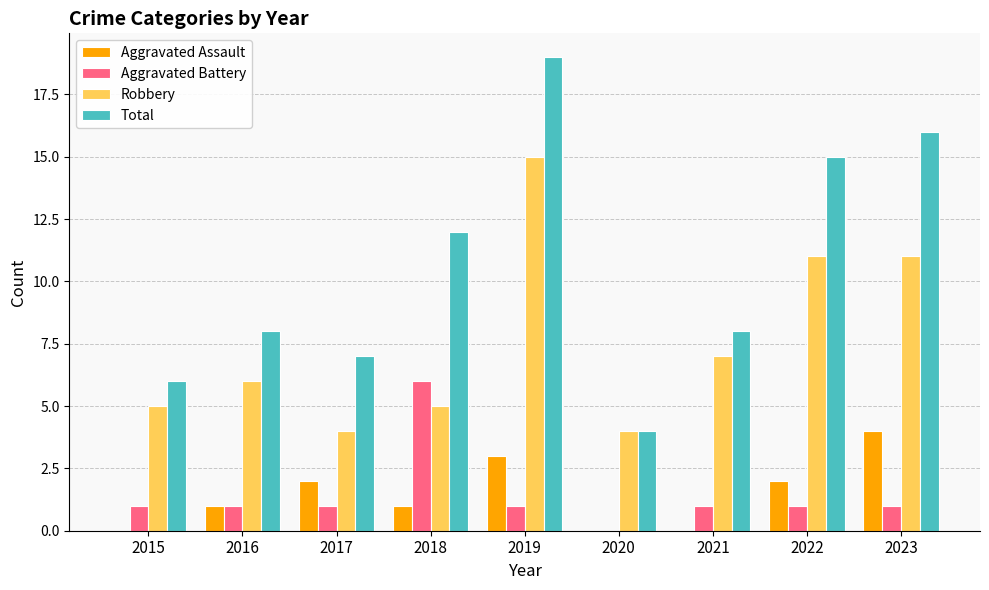

At which category is the sum across all series the highest?

2019